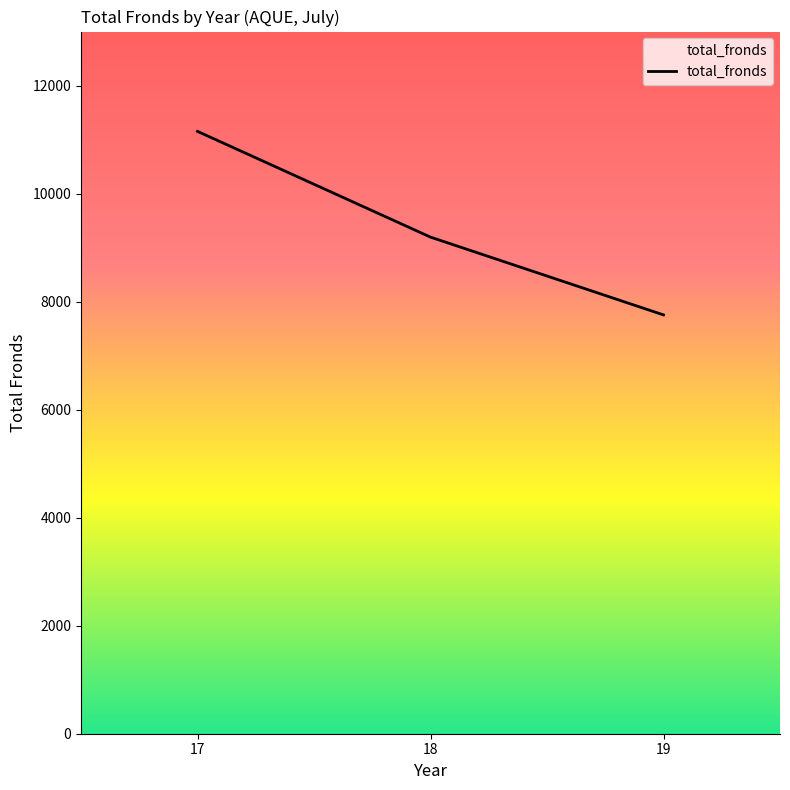

Which label corresponds to the largest value in the chart?

17